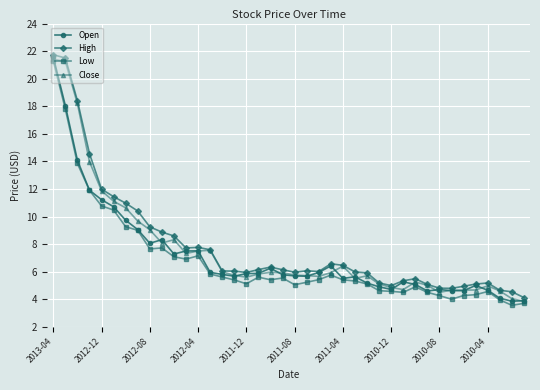

What is the value of the High point at the 18th from the left?

6.2